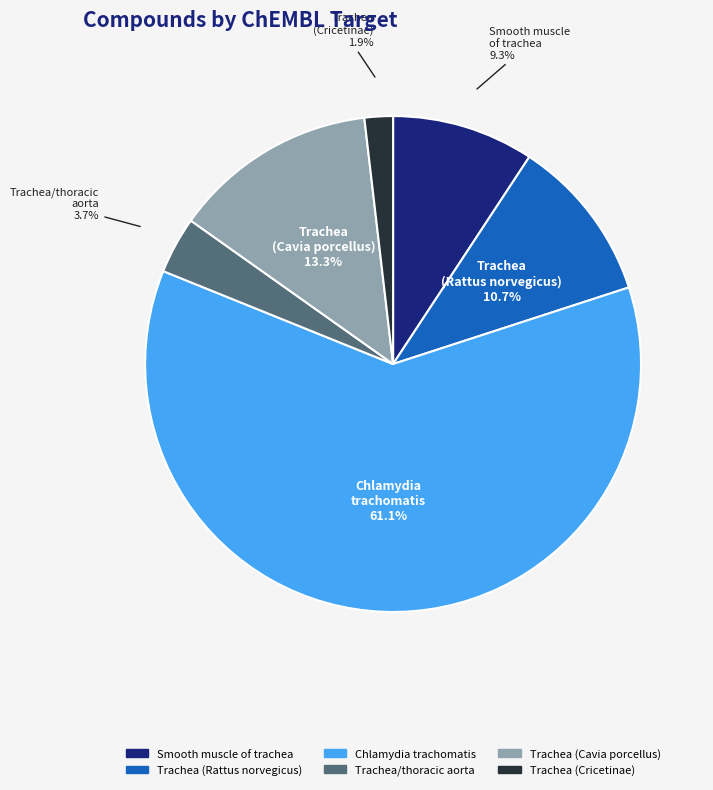

What is the total percentage of Trachea (Cavia porcellus) and Chlamydia trachomatis?

74.4%